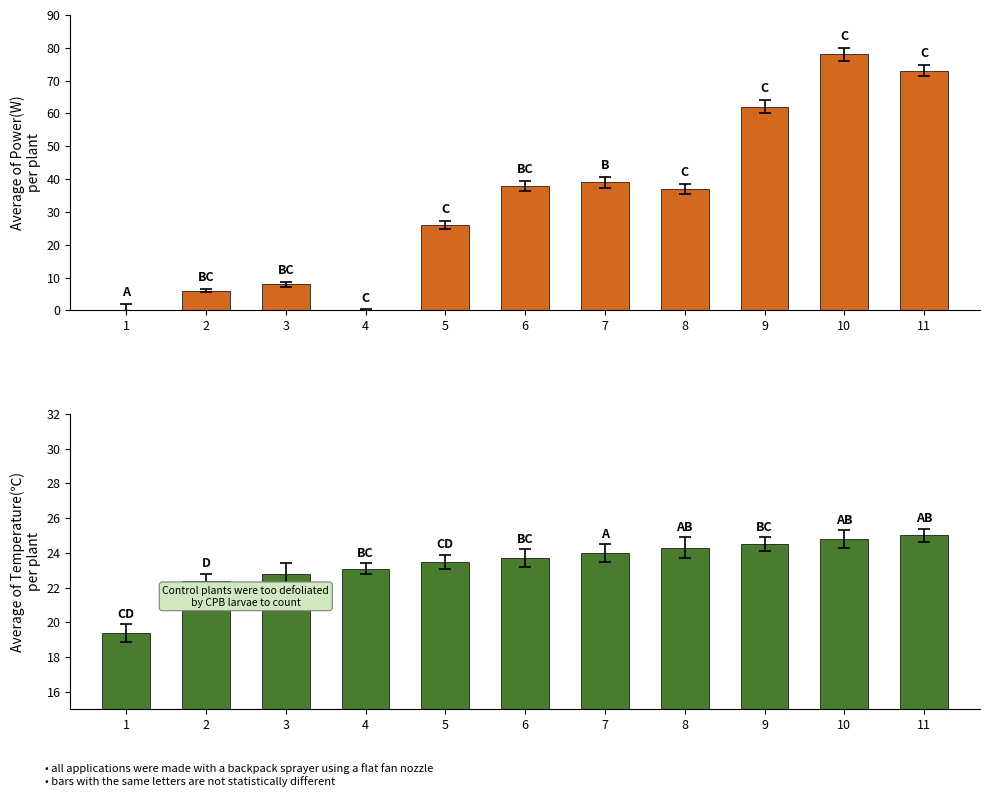

Read the Temperature(℃) value at 7.

24.0